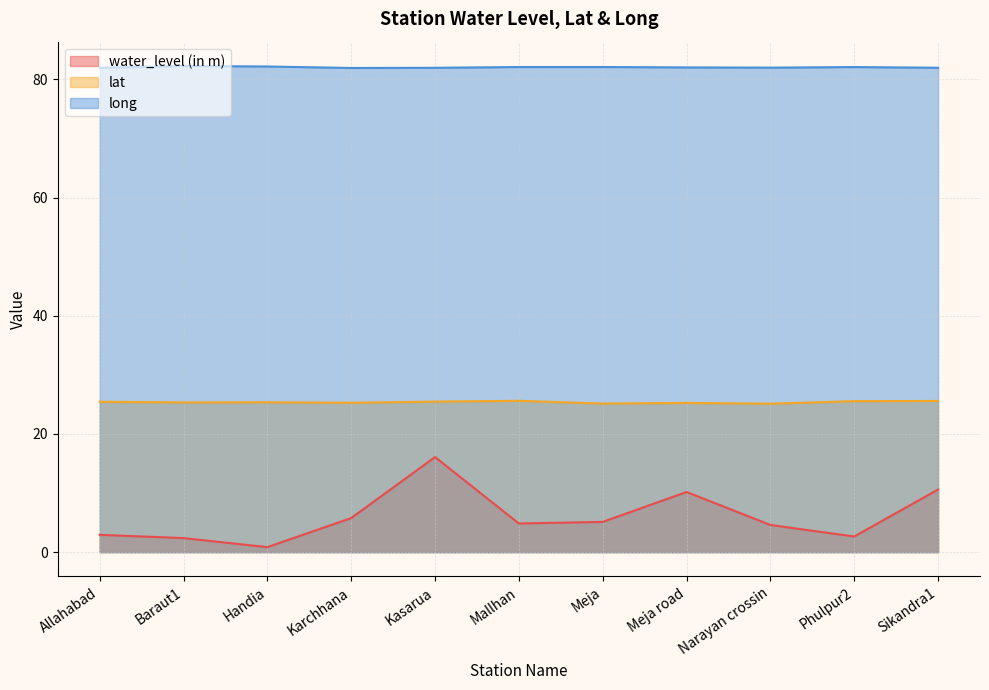

At which label does water_level (in m) reach its minimum?

Handia